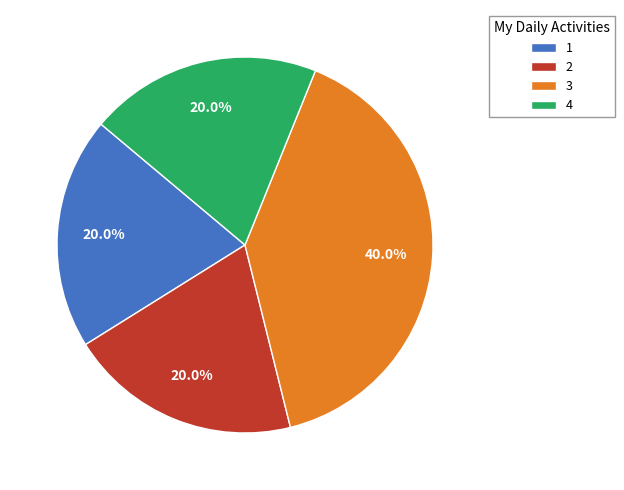

What is the ratio of the value at 3 to the value at 1?

2.0